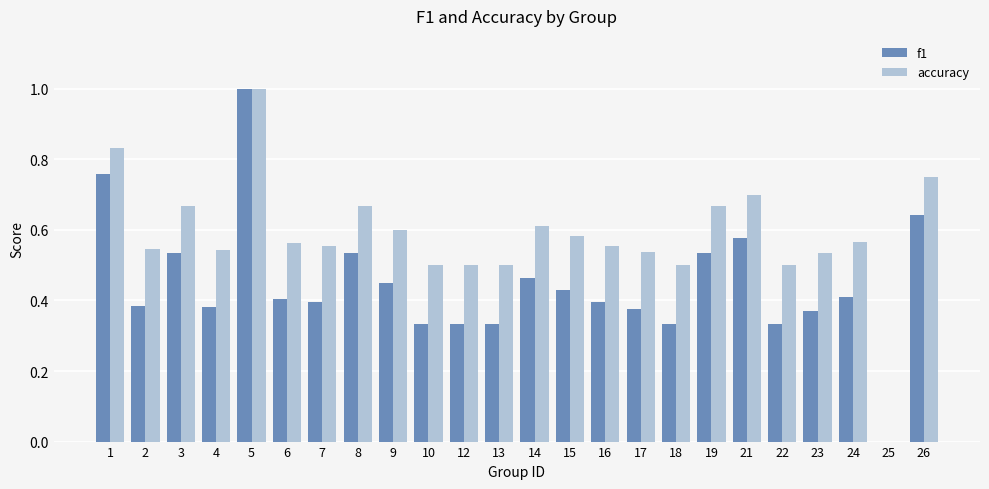

Which category has the highest value in the accuracy series?

5